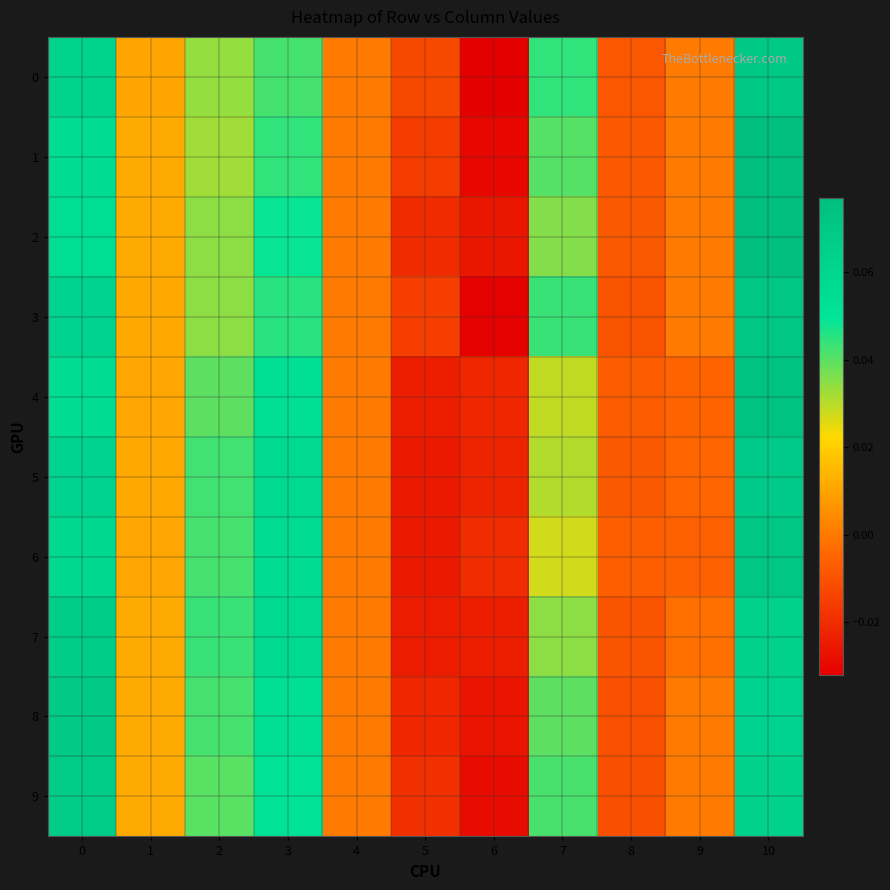

At which category is the sum across all series the highest?

10